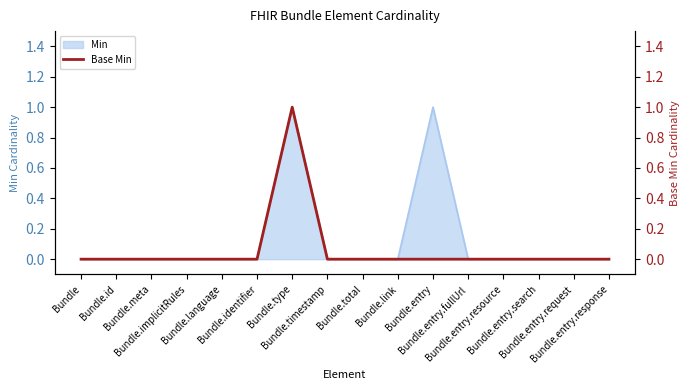

Reading left to right, what are all the values shown in this chart?

0	0	0	0	0	0	1	0	0	0	0	0	0	0	0	0